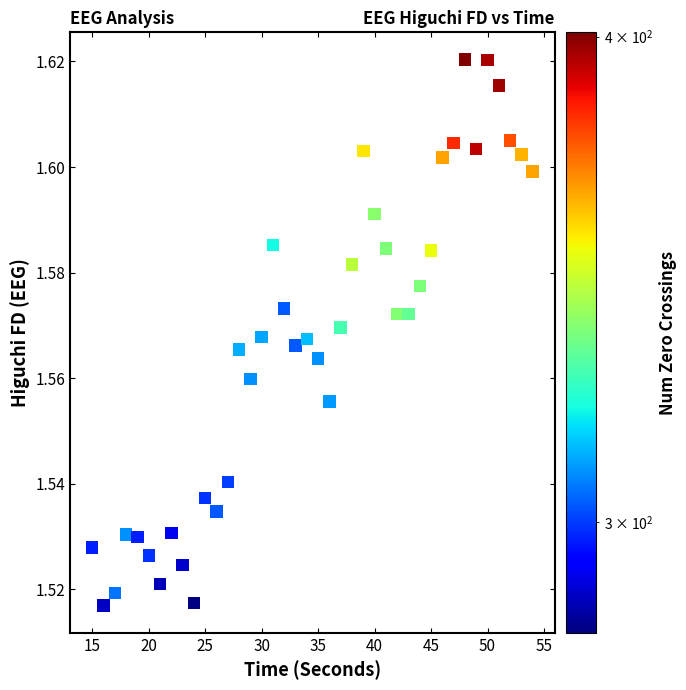

What is the range of X values (max minus min)?

39.0